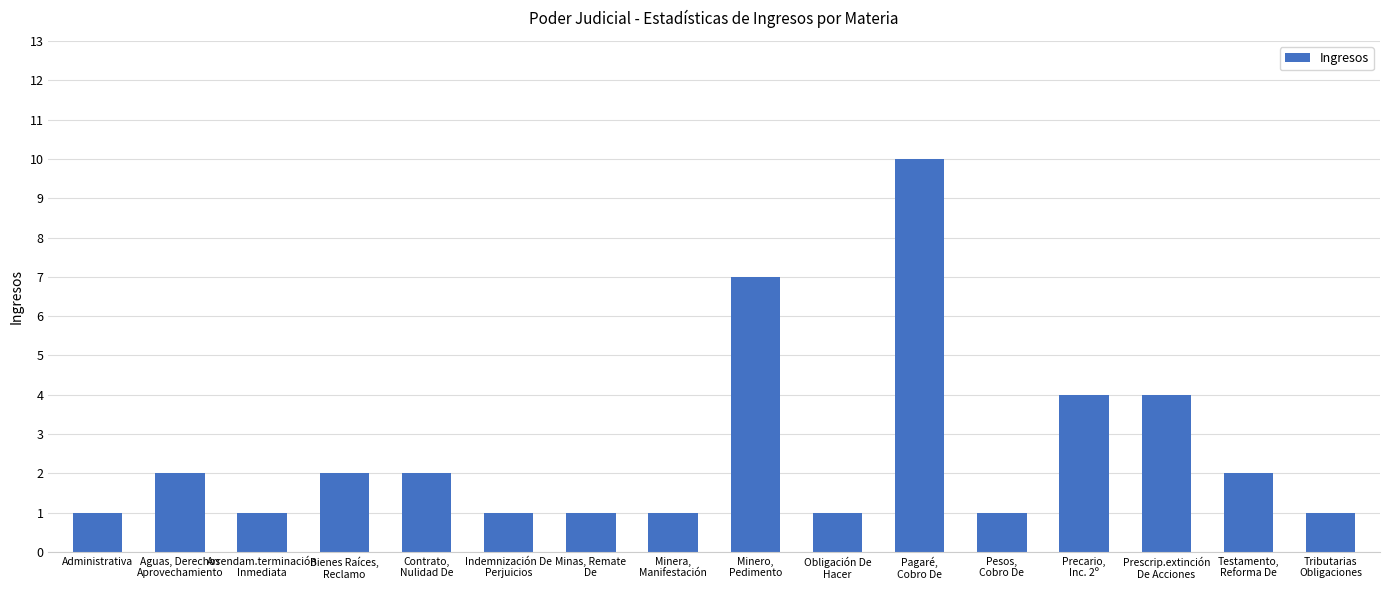

What is the label of the 14th bar from the right?

Arrendam.terminación
Inmediata